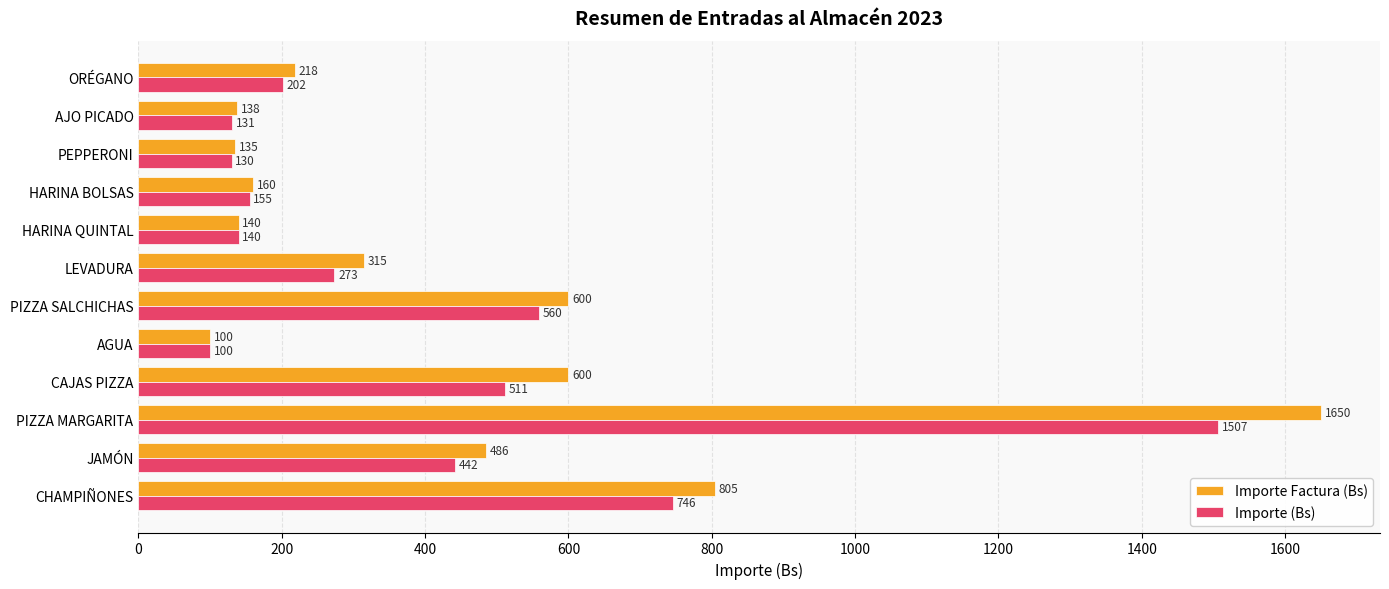

At which category is the sum across all series the highest?

PIZZA MARGARITA